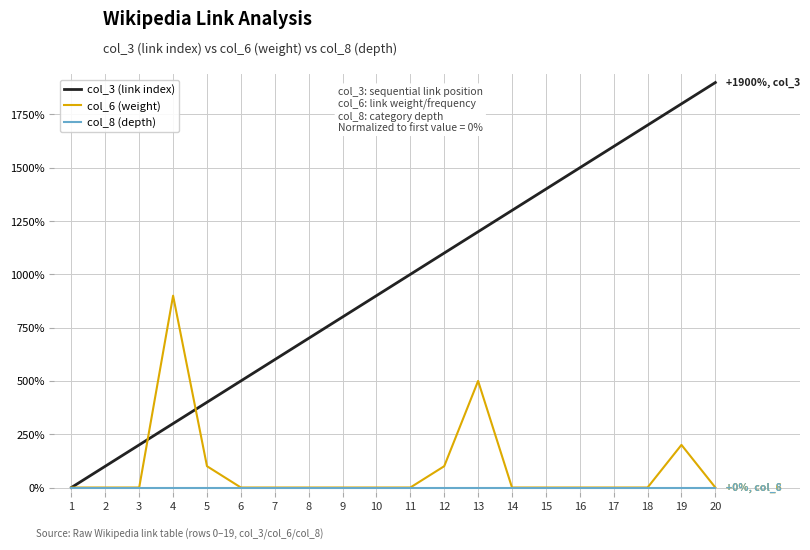

At which category is the sum across all series the highest?

19